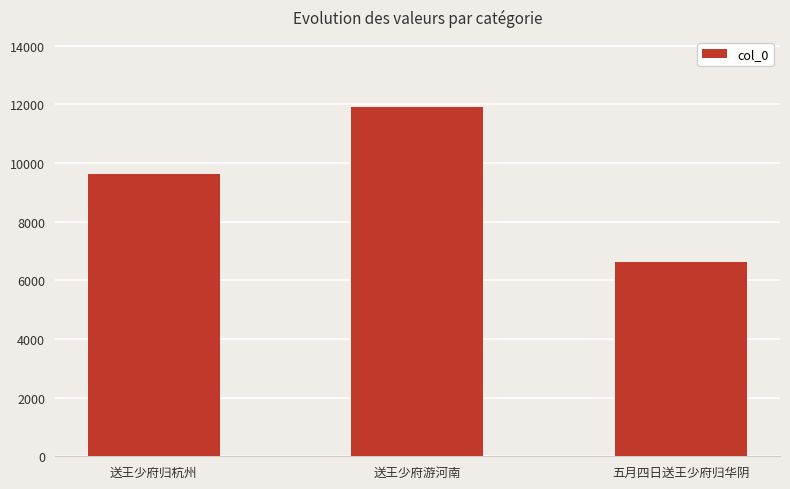

Reading left to right, transcribe all the data shown in this chart.

送王少府归杭州=9618	送王少府游河南=11914	五月四日送王少府归华阴=6637